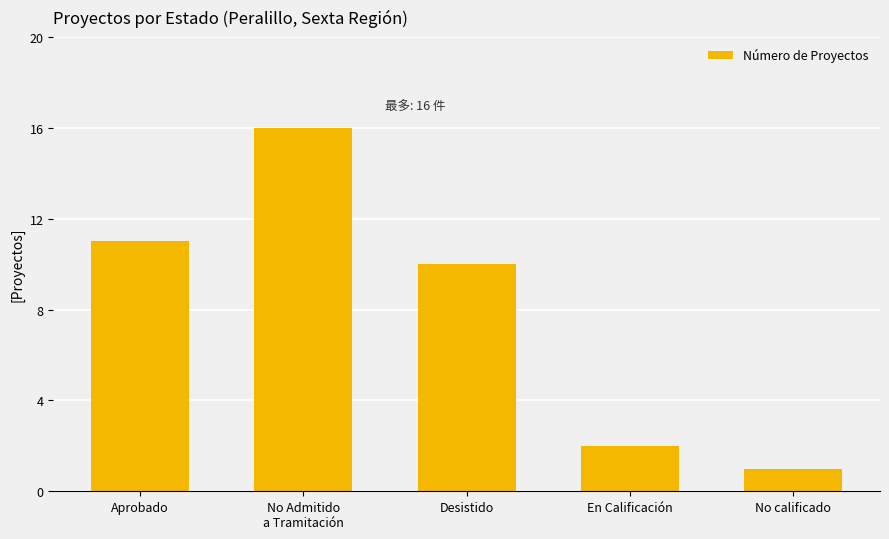

What is the sum of all values?

40